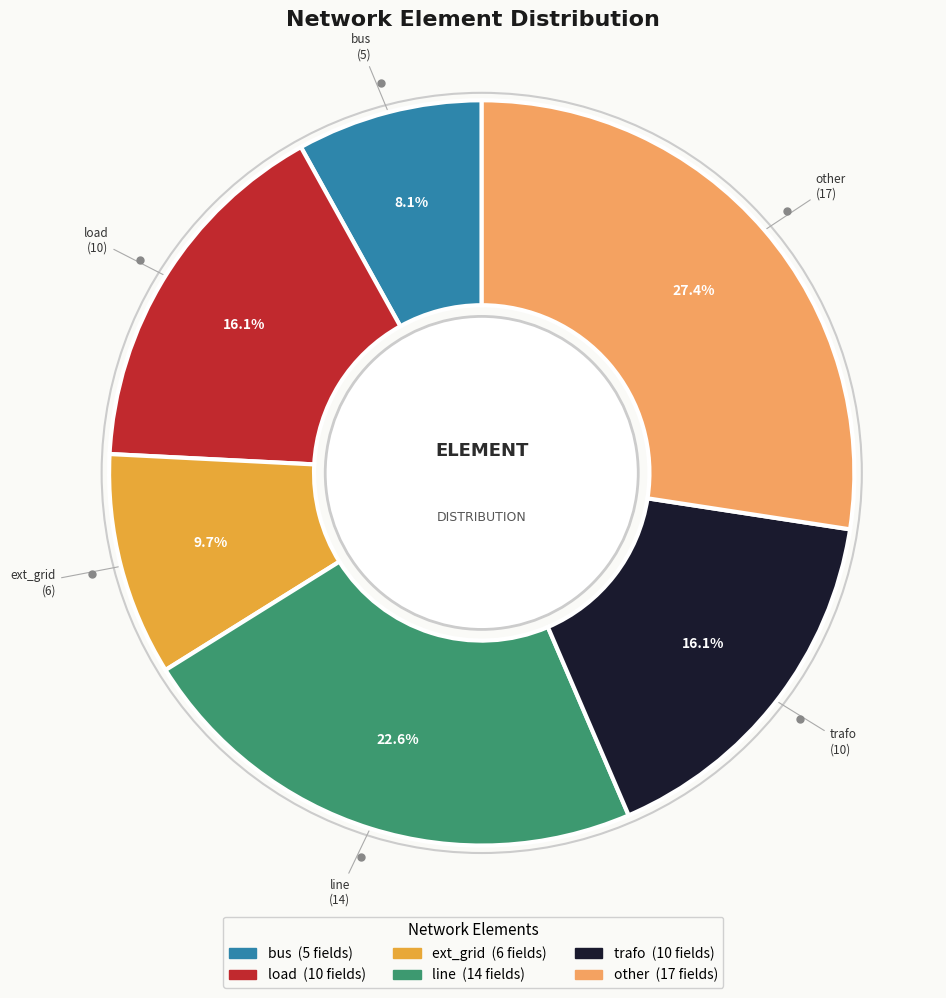

To the nearest percent, what is the combined percentage of bus and load?

24%